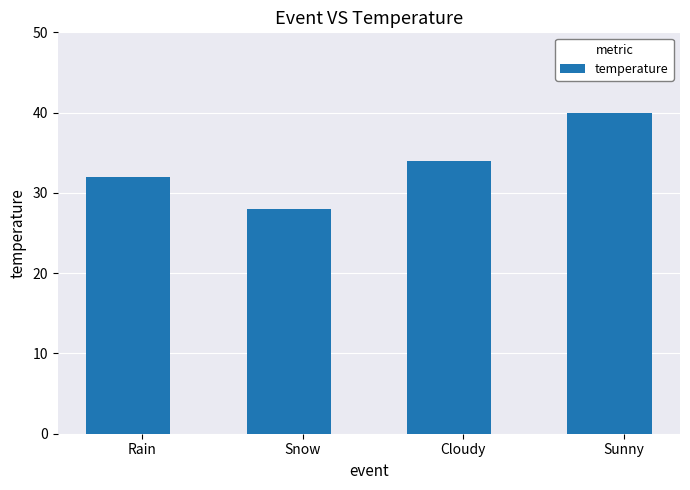

What is the label of the 4th bar from the right?

Rain